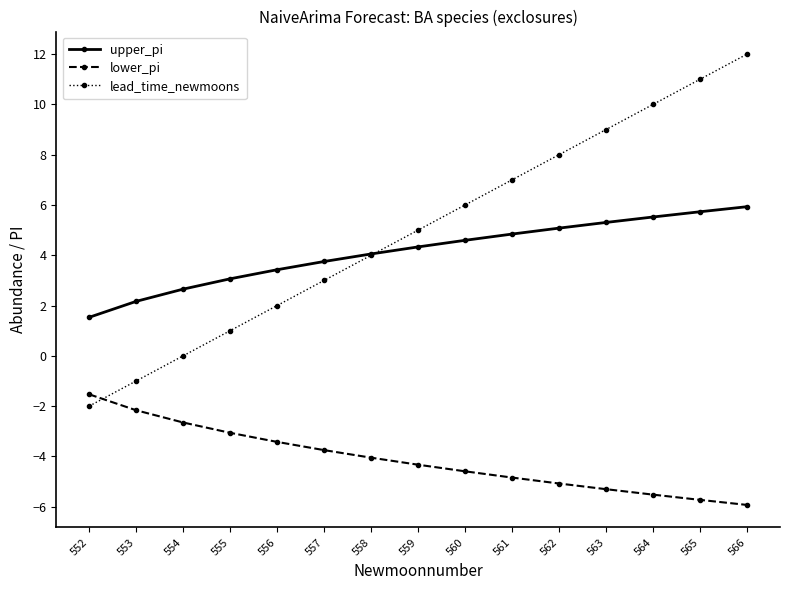

How many data points does each series have?

15